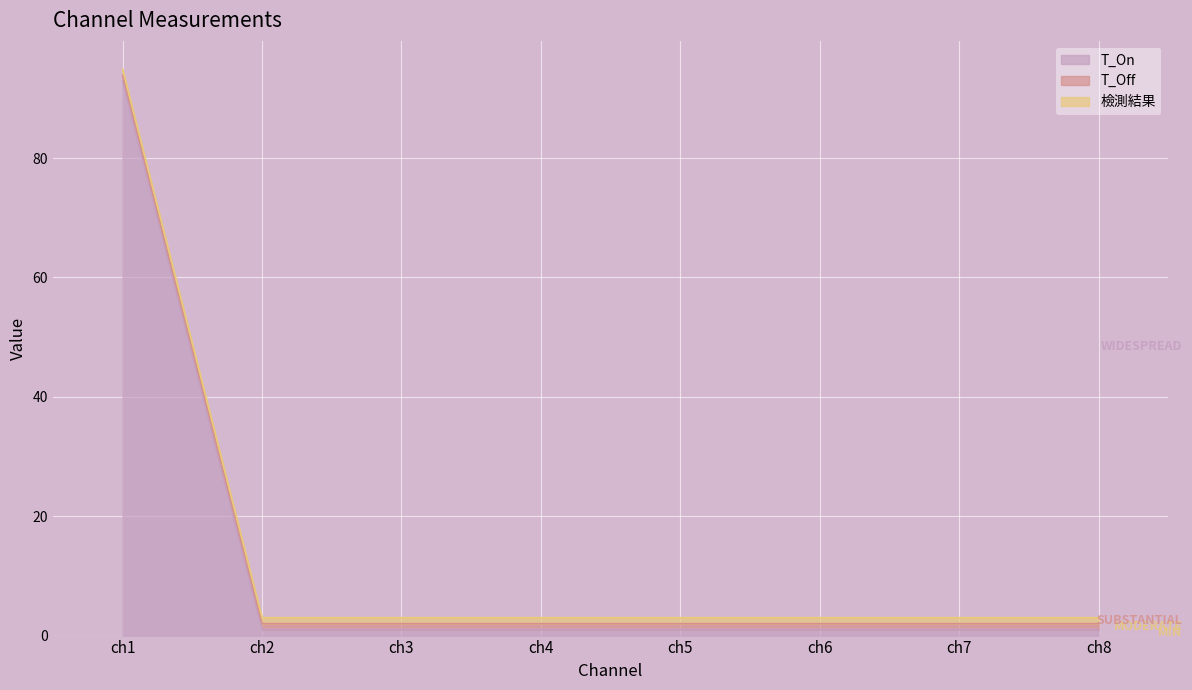

Reading left to right, list all the values displayed in this chart.

T_On: ch1=92.9	ch2=1.0	ch3=1.0	ch4=1.0	ch5=1.0	ch6=1.0	ch7=1.0	ch8=1.0
T_Off: ch1=1.0	ch2=1.0	ch3=1.0	ch4=1.0	ch5=1.0	ch6=1.0	ch7=1.0	ch8=1.0
檢測結果: ch1=1.0	ch2=1.0	ch3=1.0	ch4=1.0	ch5=1.0	ch6=1.0	ch7=1.0	ch8=1.0